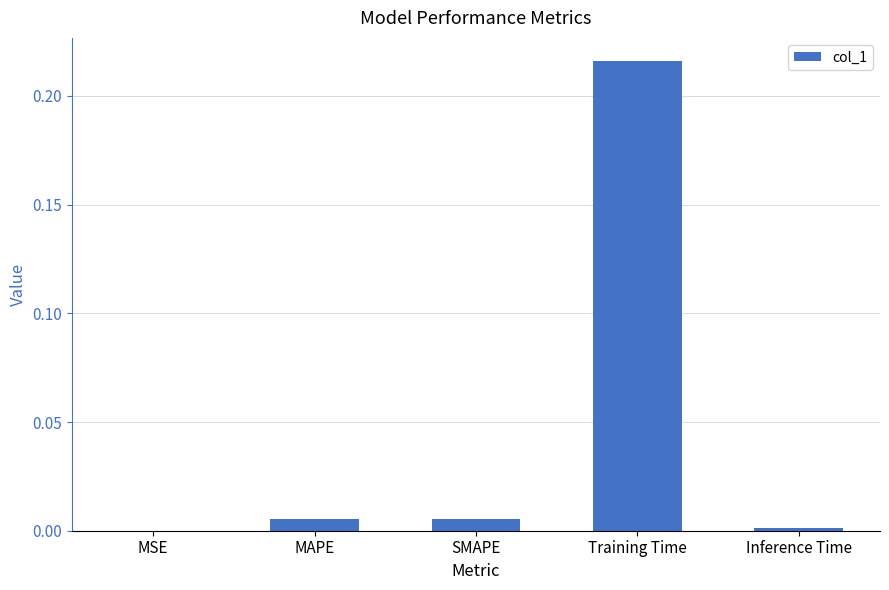

What is the change in value from SMAPE to Training Time?

+0.2